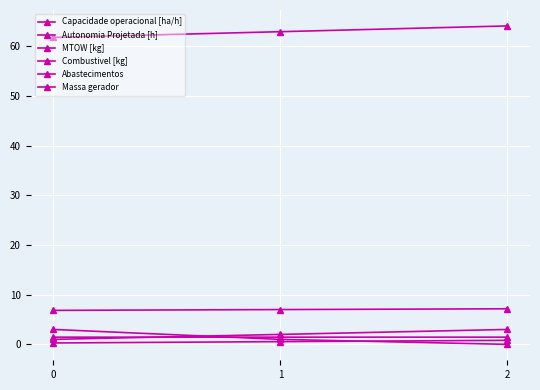

List the series in order of their peak value, highest first.

MTOW [kg], Massa gerador, Combustivel [kg], Abastecimentos, Capacidade operacional [ha/h], Autonomia Projetada [h]